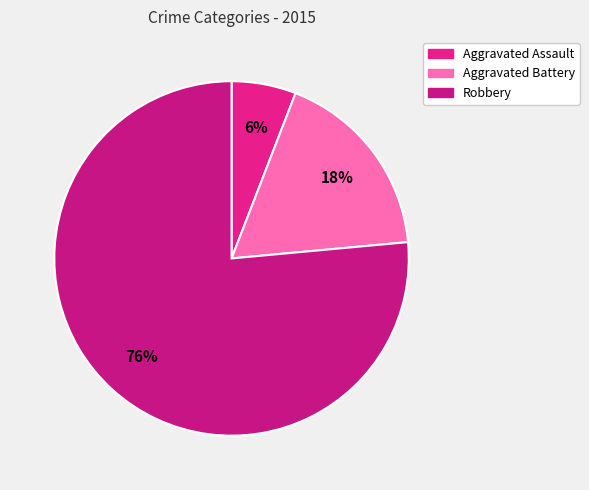

What is the majority slice?

Robbery